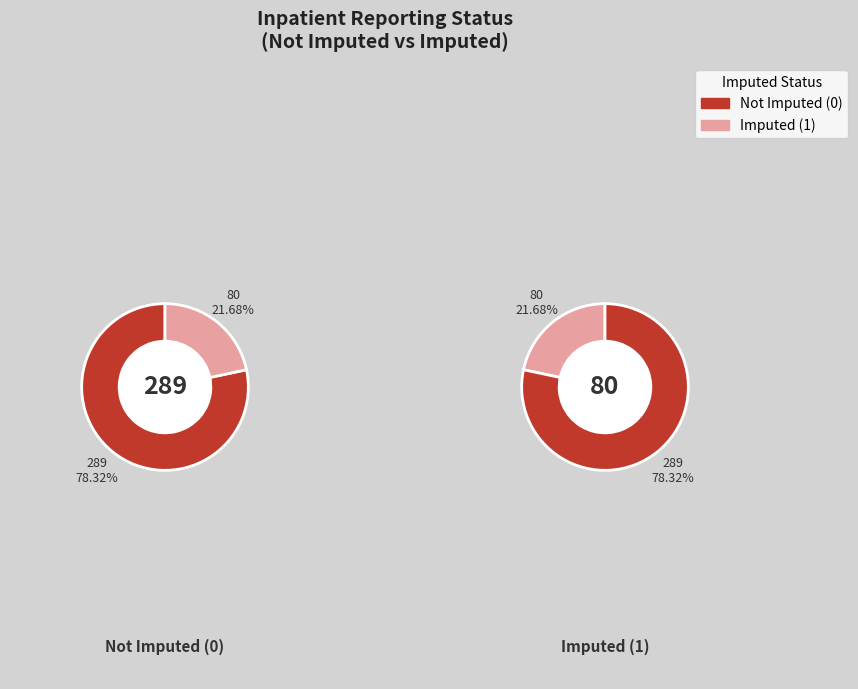

To the nearest percent, what is the difference between the Imputed (1) and Not Imputed (0) slice percentages?

57%